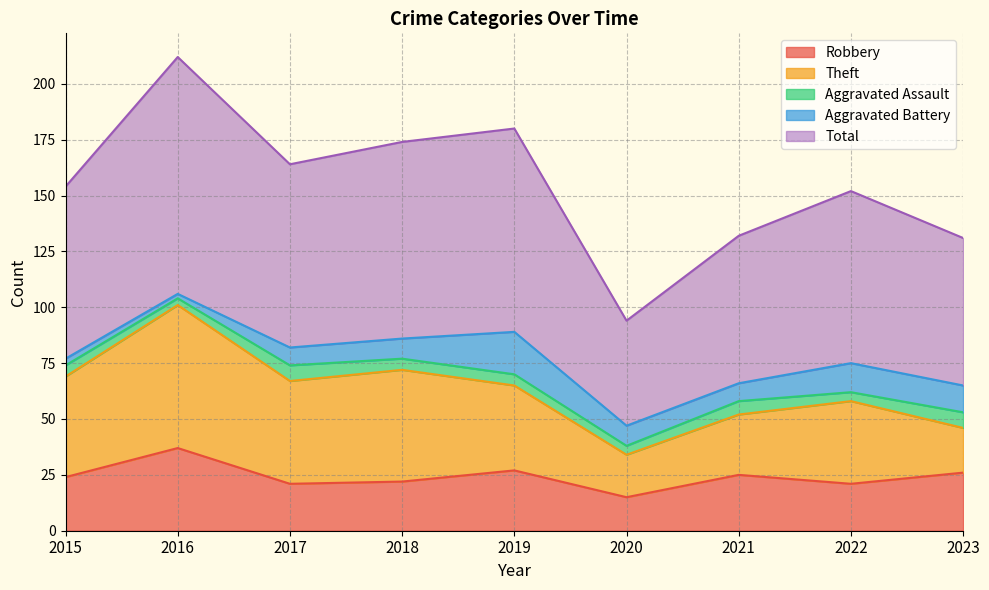

What is the value of the Aggravated Assault point at the 3rd from the left?

7